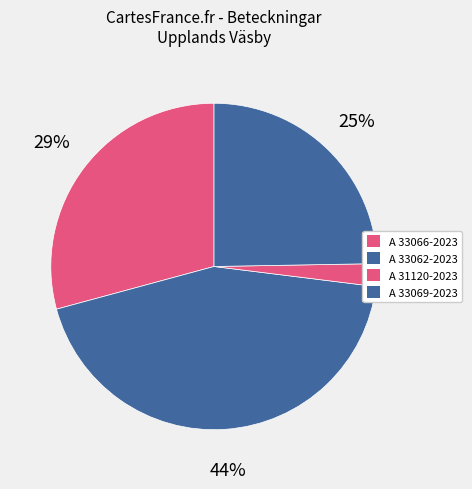

Count the number of slices in the pie.

4